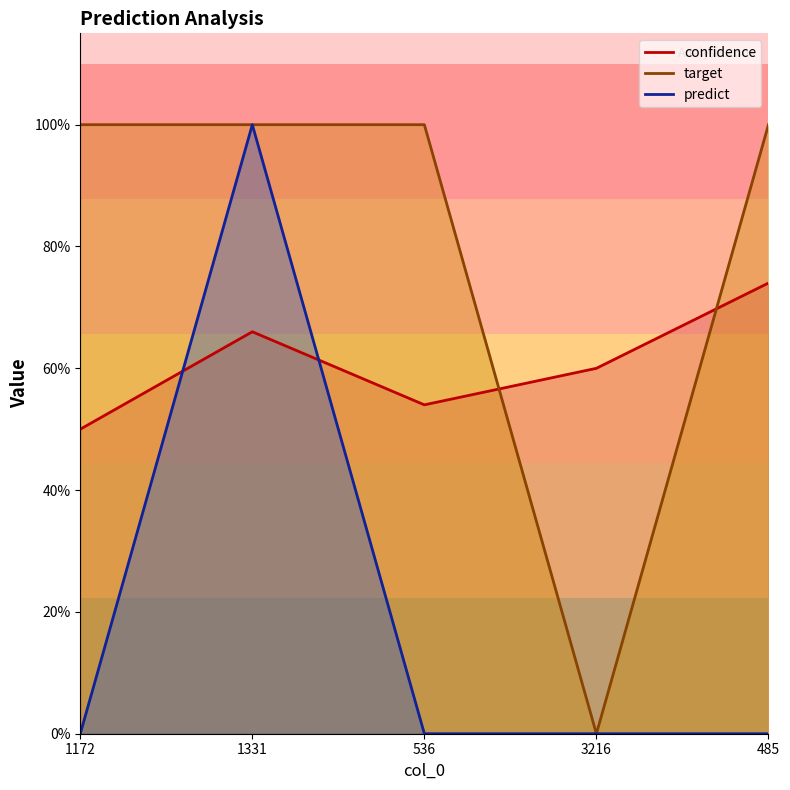

Between 3216 and 536, which is larger?

3216